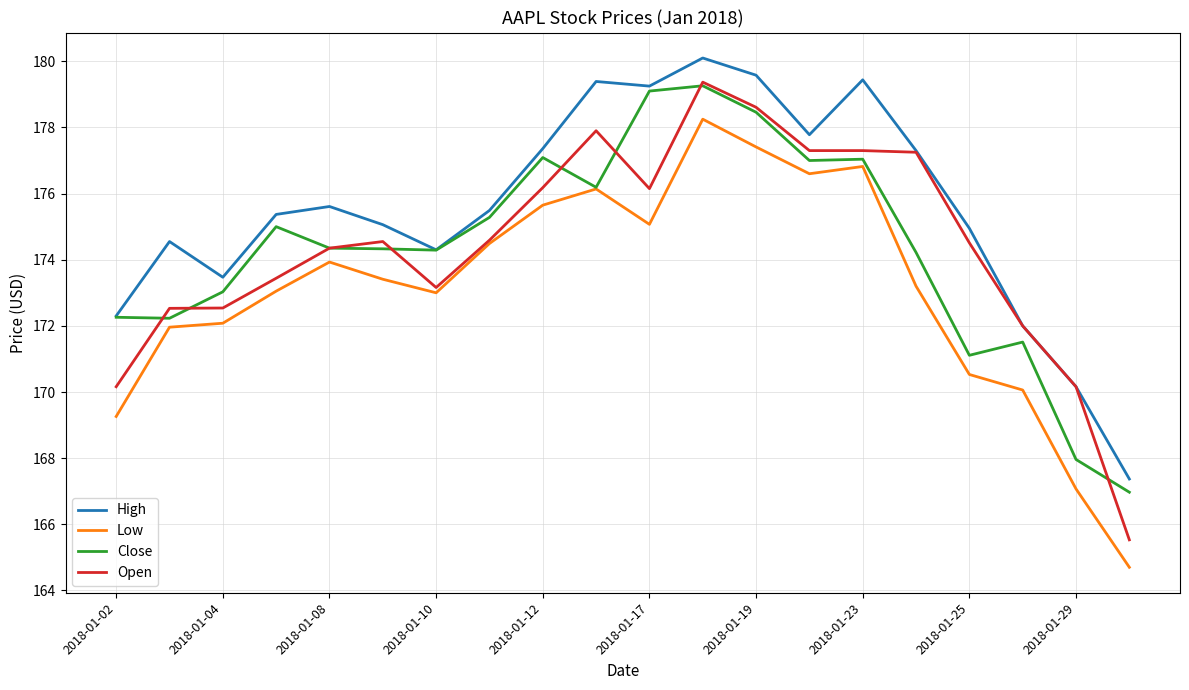

What is the difference between the maximum and minimum values in the Open series?

13.8